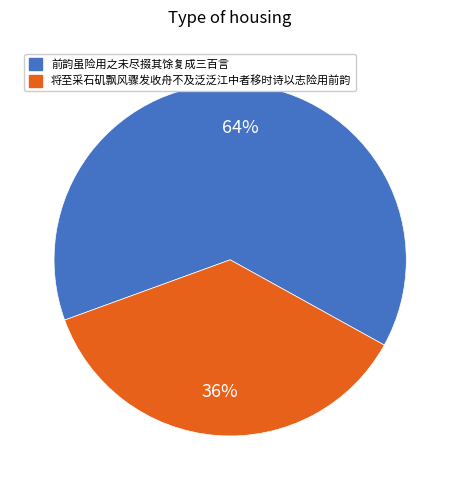

Count the number of slices in the pie.

2